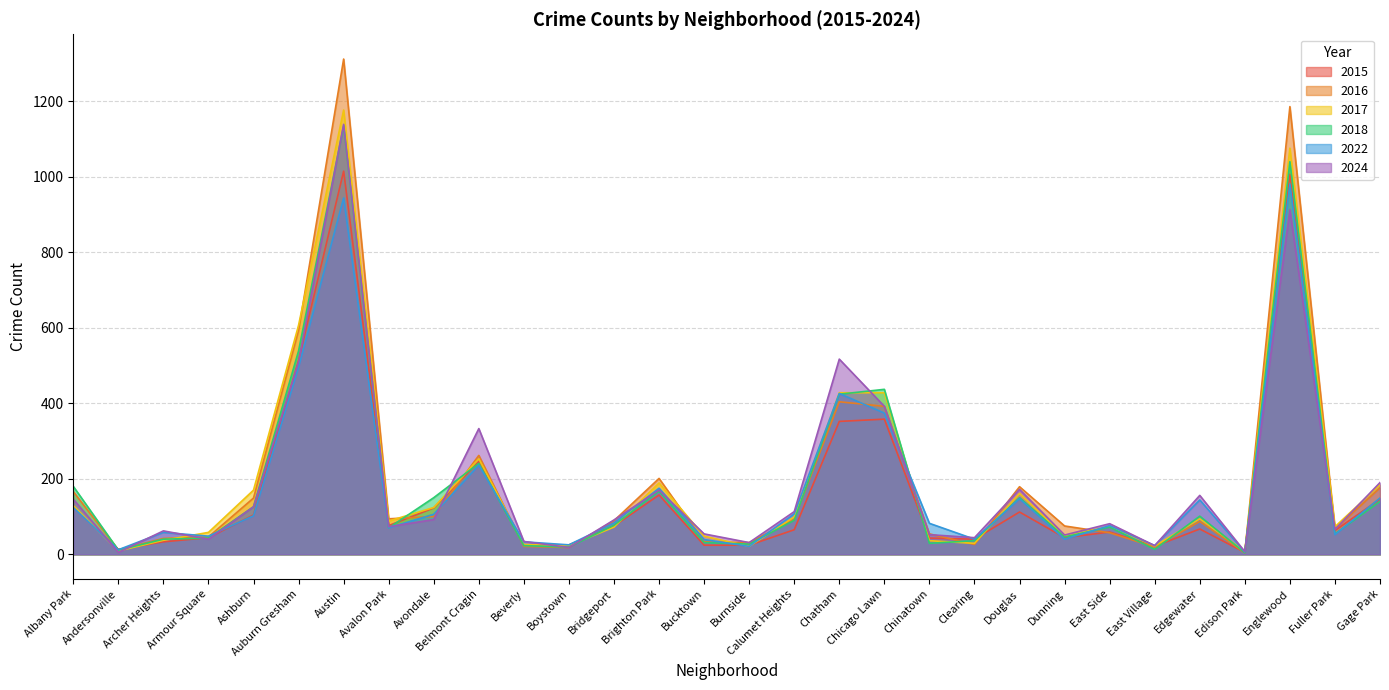

What is the sum of all 2018 values?

5515